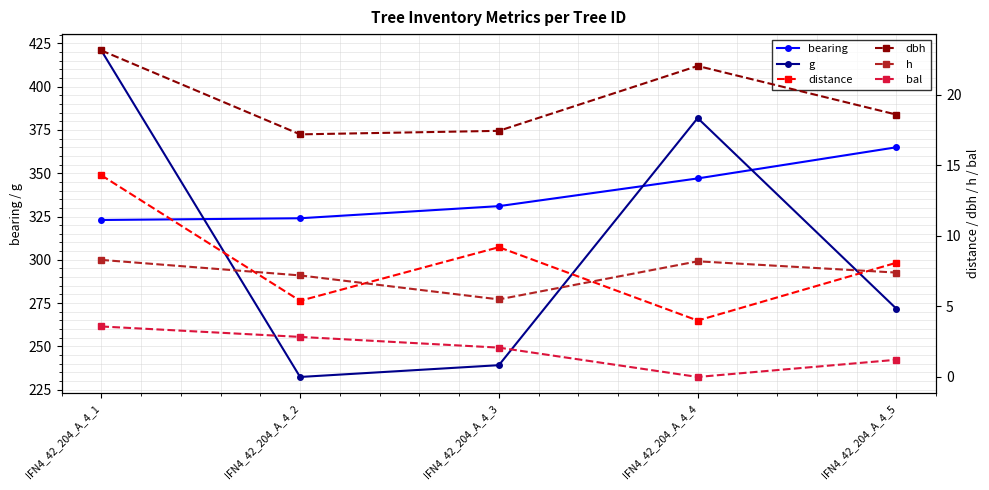

How many values in bal are above zero?

4